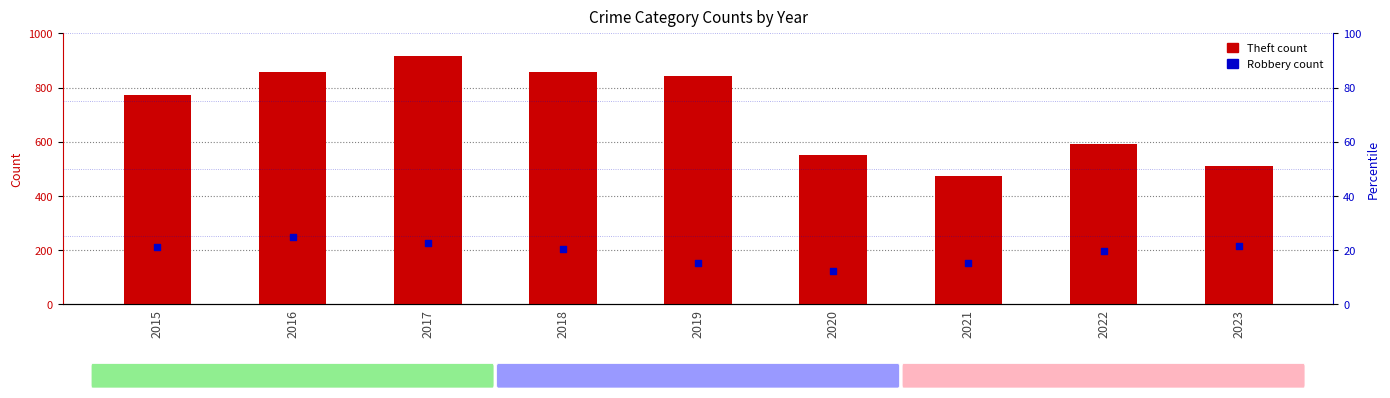

Which series has the largest Y range (max minus min)?

Theft